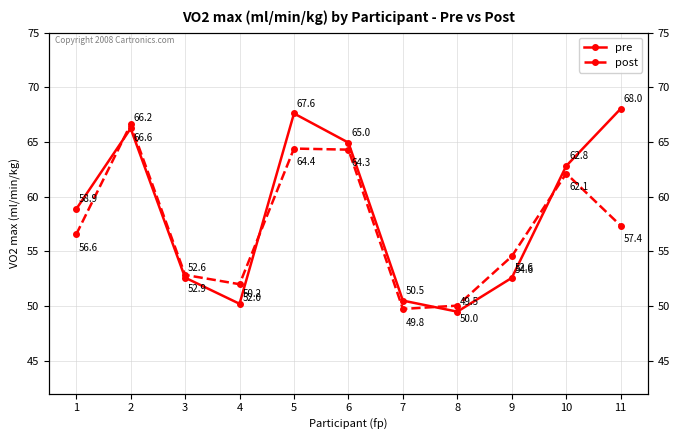

Reading left to right, what are all the values shown in this chart?

pre: 58.9	66.2	52.6	50.2	67.6	65.0	50.5	49.5	52.6	62.8	68.0
post: 56.6	66.6	52.9	52.0	64.4	64.3	49.8	50.0	54.6	62.1	57.4